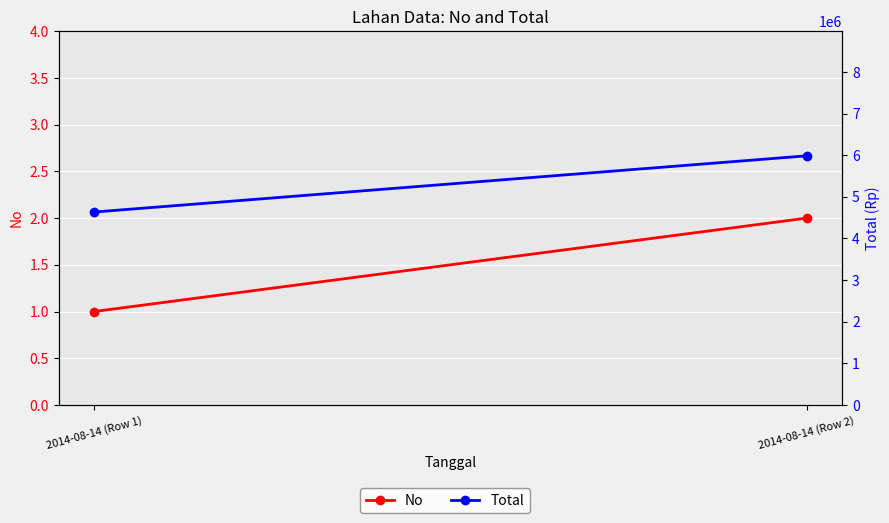

Is it true that Total equals 4635000 at 2014-08-14 (Row 1)?

True